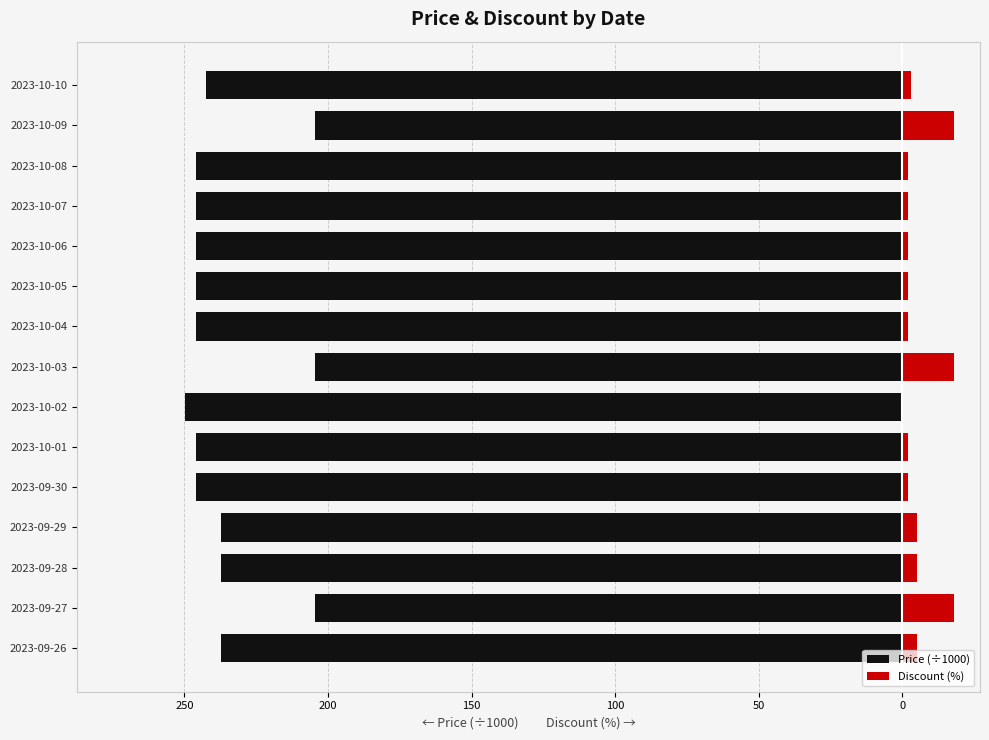

The value of Discount (%) at 2023-10-09 is 18.0. True or false?

True